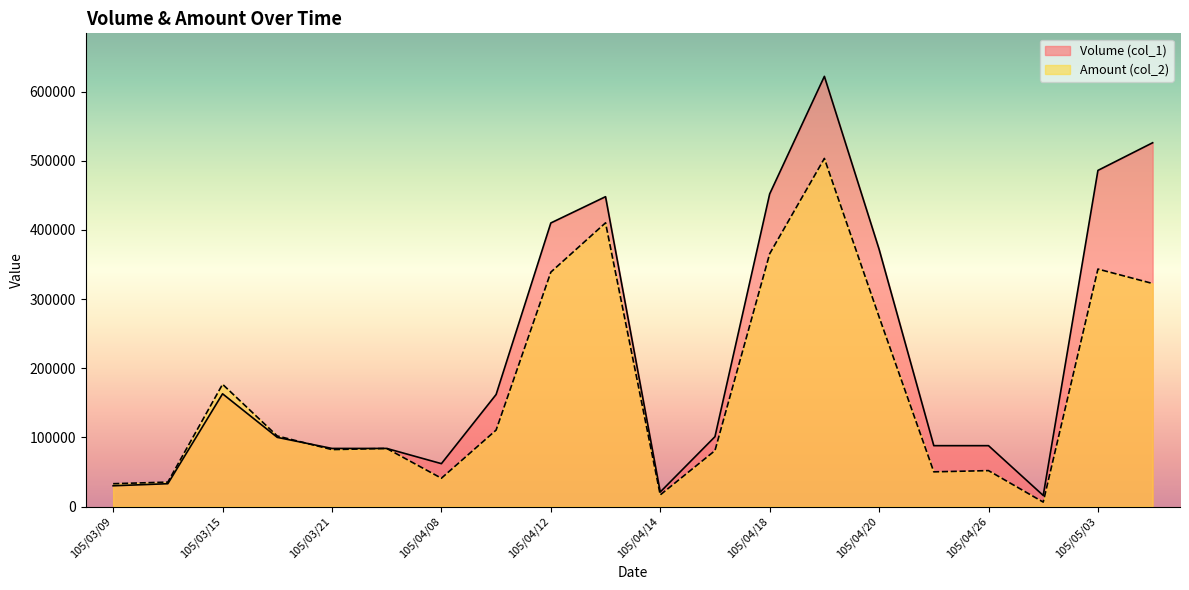

True or false: Amount (col_2) has more than 1 interior local peaks.

True